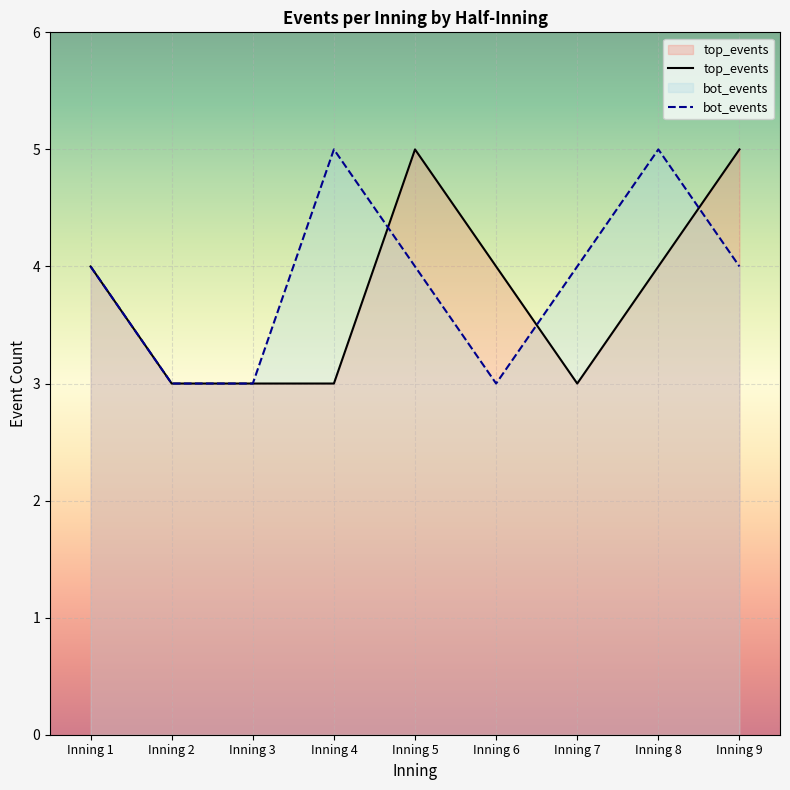

Reading right to left, transcribe all the data shown in this chart.

top_events: 5	4	3	4	5	3	3	3	4
bot_events: 4	5	4	3	4	5	3	3	4